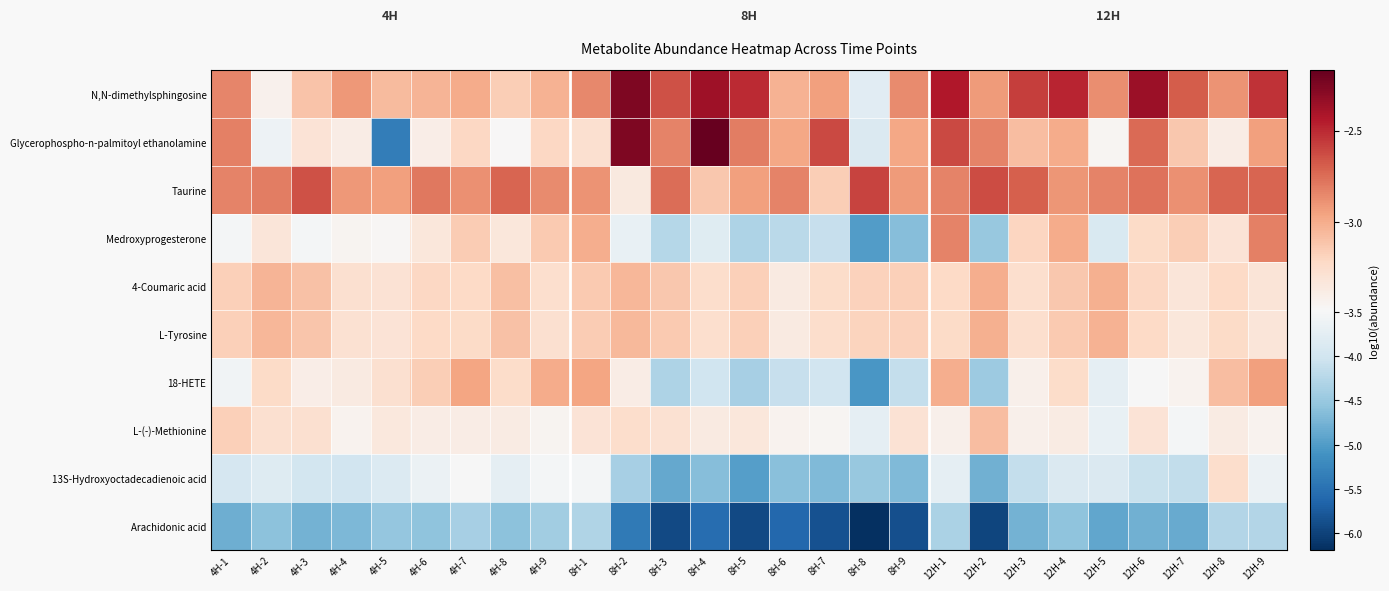

Reading left to right, list all the values displayed in this chart.

N,N-dimethylsphingosine: 4H-1=-2.8	4H-2=-3.4	4H-3=-3.1	4H-4=-2.9	4H-5=-3.1	4H-6=-3.0	4H-7=-3.0	4H-8=-3.2	4H-9=-3.0	8H-1=-2.9	8H-2=-2.3	8H-3=-2.7	8H-4=-2.4	8H-5=-2.5	8H-6=-3.0	8H-7=-2.9	8H-8=-3.8	8H-9=-2.9	12H-1=-2.4	12H-2=-2.9	12H-3=-2.6	12H-4=-2.5	12H-5=-2.9	12H-6=-2.4	12H-7=-2.7	12H-8=-2.9	12H-9=-2.5
Glycerophospho-n-palmitoyl ethanolamine: 4H-1=-2.8	4H-2=-3.6	4H-3=-3.3	4H-4=-3.4	4H-5=-5.4	4H-6=-3.4	4H-7=-3.2	4H-8=-3.5	4H-9=-3.2	8H-1=-3.3	8H-2=-2.3	8H-3=-2.8	8H-4=-2.2	8H-5=-2.8	8H-6=-3.0	8H-7=-2.6	8H-8=-3.9	8H-9=-3.0	12H-1=-2.6	12H-2=-2.8	12H-3=-3.1	12H-4=-3.0	12H-5=-3.5	12H-6=-2.7	12H-7=-3.1	12H-8=-3.4	12H-9=-2.9
Taurine: 4H-1=-2.8	4H-2=-2.8	4H-3=-2.6	4H-4=-2.9	4H-5=-2.9	4H-6=-2.8	4H-7=-2.9	4H-8=-2.7	4H-9=-2.9	8H-1=-2.9	8H-2=-3.4	8H-3=-2.8	8H-4=-3.1	8H-5=-2.9	8H-6=-2.8	8H-7=-3.2	8H-8=-2.6	8H-9=-2.9	12H-1=-2.8	12H-2=-2.6	12H-3=-2.7	12H-4=-2.9	12H-5=-2.8	12H-6=-2.8	12H-7=-2.9	12H-8=-2.7	12H-9=-2.7
Medroxyprogesterone: 4H-1=-3.5	4H-2=-3.3	4H-3=-3.5	4H-4=-3.4	4H-5=-3.5	4H-6=-3.3	4H-7=-3.1	4H-8=-3.3	4H-9=-3.1	8H-1=-3.0	8H-2=-3.7	8H-3=-4.3	8H-4=-3.8	8H-5=-4.3	8H-6=-4.2	8H-7=-4.1	8H-8=-5.0	8H-9=-4.6	12H-1=-2.8	12H-2=-4.5	12H-3=-3.2	12H-4=-3.0	12H-5=-3.9	12H-6=-3.2	12H-7=-3.2	12H-8=-3.3	12H-9=-2.8
4-Coumaric acid: 4H-1=-3.2	4H-2=-3.0	4H-3=-3.1	4H-4=-3.3	4H-5=-3.3	4H-6=-3.2	4H-7=-3.2	4H-8=-3.1	4H-9=-3.3	8H-1=-3.1	8H-2=-3.0	8H-3=-3.1	8H-4=-3.2	8H-5=-3.2	8H-6=-3.4	8H-7=-3.2	8H-8=-3.2	8H-9=-3.2	12H-1=-3.2	12H-2=-3.0	12H-3=-3.3	12H-4=-3.1	12H-5=-3.0	12H-6=-3.2	12H-7=-3.3	12H-8=-3.2	12H-9=-3.3
L-Tyrosine: 4H-1=-3.2	4H-2=-3.0	4H-3=-3.1	4H-4=-3.3	4H-5=-3.3	4H-6=-3.2	4H-7=-3.2	4H-8=-3.1	4H-9=-3.3	8H-1=-3.2	8H-2=-3.1	8H-3=-3.1	8H-4=-3.3	8H-5=-3.2	8H-6=-3.4	8H-7=-3.2	8H-8=-3.2	8H-9=-3.2	12H-1=-3.2	12H-2=-3.0	12H-3=-3.3	12H-4=-3.1	12H-5=-3.0	12H-6=-3.2	12H-7=-3.3	12H-8=-3.2	12H-9=-3.3
18-HETE: 4H-1=-3.6	4H-2=-3.2	4H-3=-3.4	4H-4=-3.4	4H-5=-3.3	4H-6=-3.2	4H-7=-3.0	4H-8=-3.2	4H-9=-3.0	8H-1=-3.0	8H-2=-3.4	8H-3=-4.3	8H-4=-4.0	8H-5=-4.4	8H-6=-4.1	8H-7=-4.0	8H-8=-5.1	8H-9=-4.1	12H-1=-3.0	12H-2=-4.5	12H-3=-3.4	12H-4=-3.2	12H-5=-3.7	12H-6=-3.5	12H-7=-3.4	12H-8=-3.1	12H-9=-2.9
L-(-)-Methionine: 4H-1=-3.2	4H-2=-3.3	4H-3=-3.3	4H-4=-3.4	4H-5=-3.3	4H-6=-3.4	4H-7=-3.4	4H-8=-3.4	4H-9=-3.4	8H-1=-3.3	8H-2=-3.3	8H-3=-3.3	8H-4=-3.4	8H-5=-3.3	8H-6=-3.4	8H-7=-3.5	8H-8=-3.7	8H-9=-3.3	12H-1=-3.4	12H-2=-3.1	12H-3=-3.4	12H-4=-3.4	12H-5=-3.7	12H-6=-3.3	12H-7=-3.5	12H-8=-3.4	12H-9=-3.4
13S-Hydroxyoctadecadienoic acid: 4H-1=-3.9	4H-2=-3.8	4H-3=-4.0	4H-4=-4.0	4H-5=-3.9	4H-6=-3.6	4H-7=-3.5	4H-8=-3.7	4H-9=-3.5	8H-1=-3.5	8H-2=-4.4	8H-3=-4.9	8H-4=-4.6	8H-5=-5.0	8H-6=-4.6	8H-7=-4.7	8H-8=-4.5	8H-9=-4.7	12H-1=-3.7	12H-2=-4.8	12H-3=-4.1	12H-4=-3.9	12H-5=-3.9	12H-6=-4.1	12H-7=-4.1	12H-8=-3.3	12H-9=-3.6
Arachidonic acid: 4H-1=-4.8	4H-2=-4.6	4H-3=-4.8	4H-4=-4.7	4H-5=-4.5	4H-6=-4.6	4H-7=-4.4	4H-8=-4.6	4H-9=-4.4	8H-1=-4.3	8H-2=-5.4	8H-3=-5.9	8H-4=-5.5	8H-5=-5.9	8H-6=-5.6	8H-7=-5.8	8H-8=-6.2	8H-9=-5.9	12H-1=-4.3	12H-2=-6.0	12H-3=-4.8	12H-4=-4.6	12H-5=-4.9	12H-6=-4.8	12H-7=-4.8	12H-8=-4.3	12H-9=-4.3